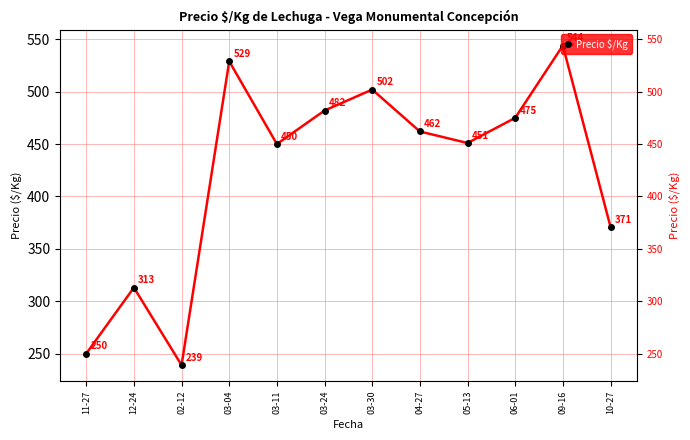

Where is the data nearest to the value 391?

10-27